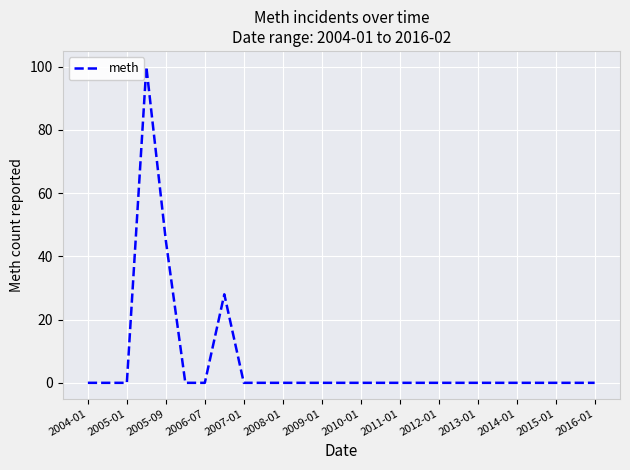

What is the difference between the maximum and minimum values?

100